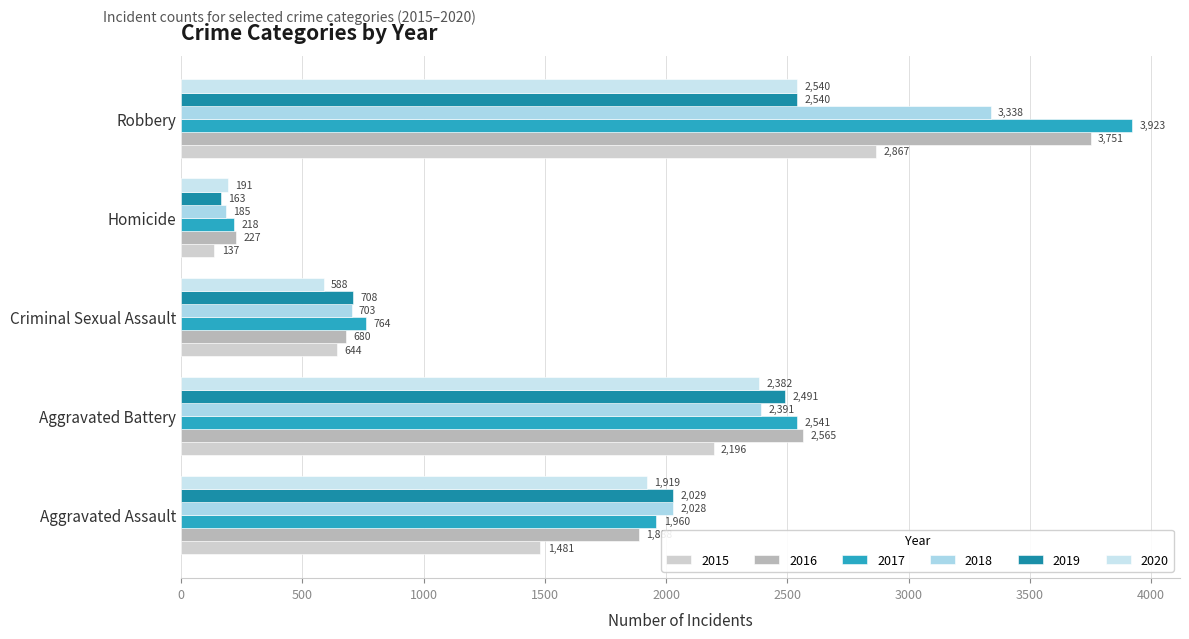

Count the 2017 values in the range 764 to 2541.

3